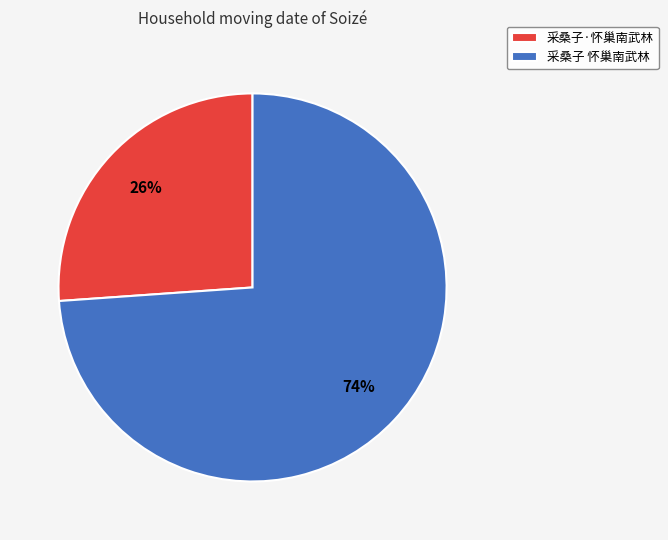

Which category has the smallest portion of the pie?

采桑子·怀巢南武林